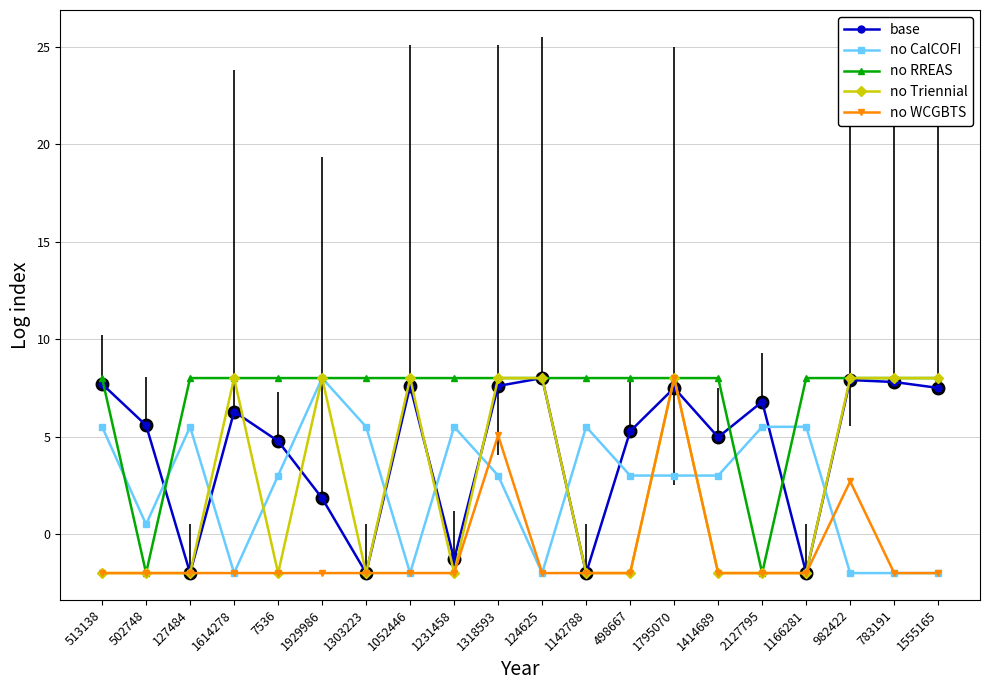

How many data points does each series have?

20